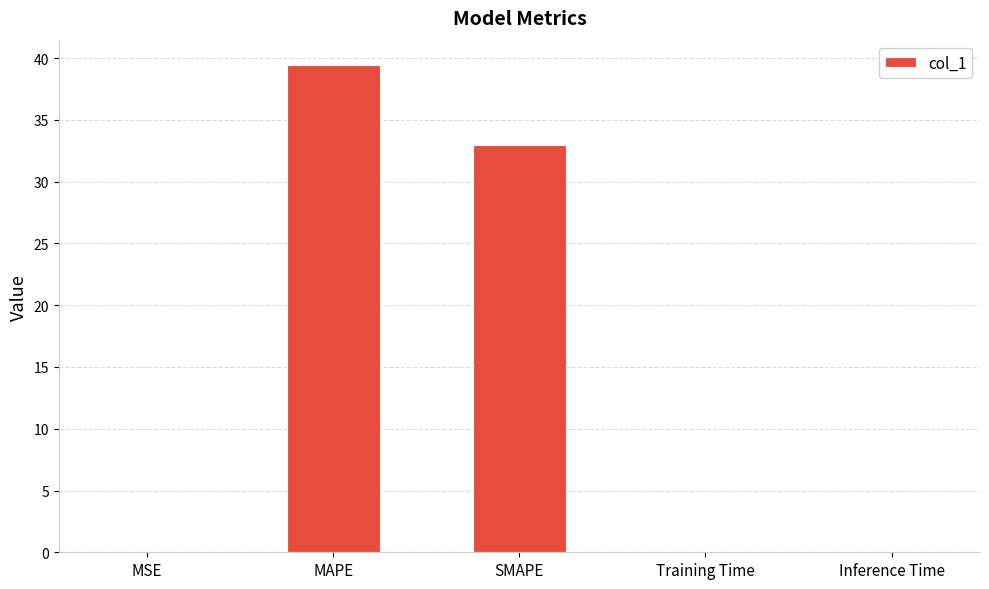

The chart shows a value of 32.9 at SMAPE. True or false?

True